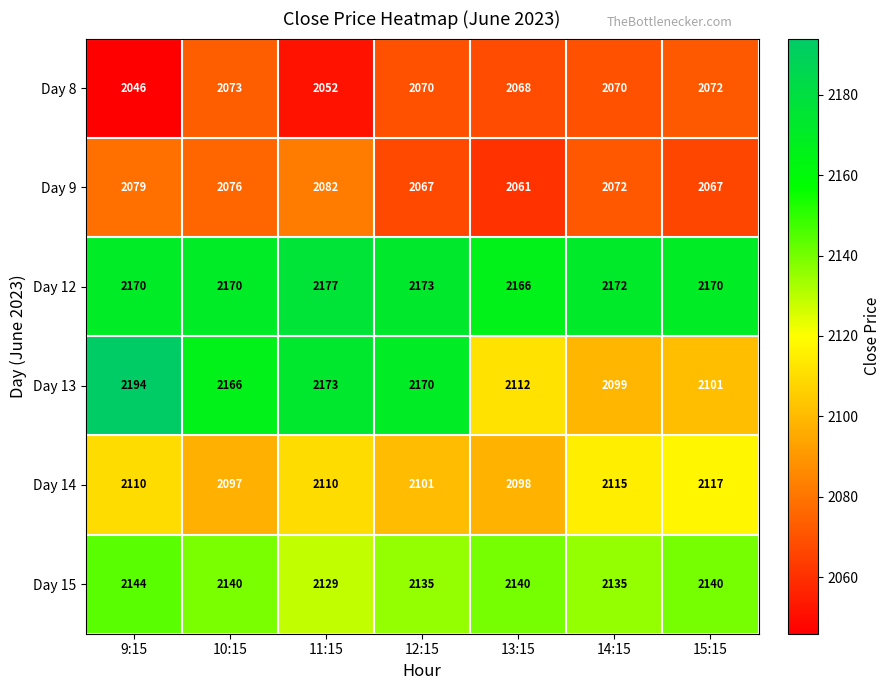

What is the maximum value for Day 13?

2194